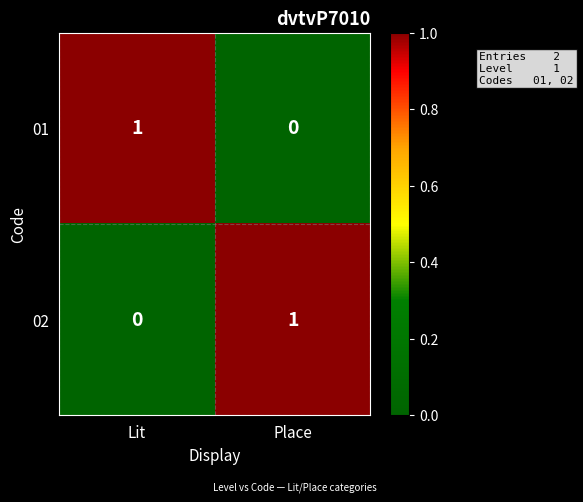

Count the number of data series in this chart.

2